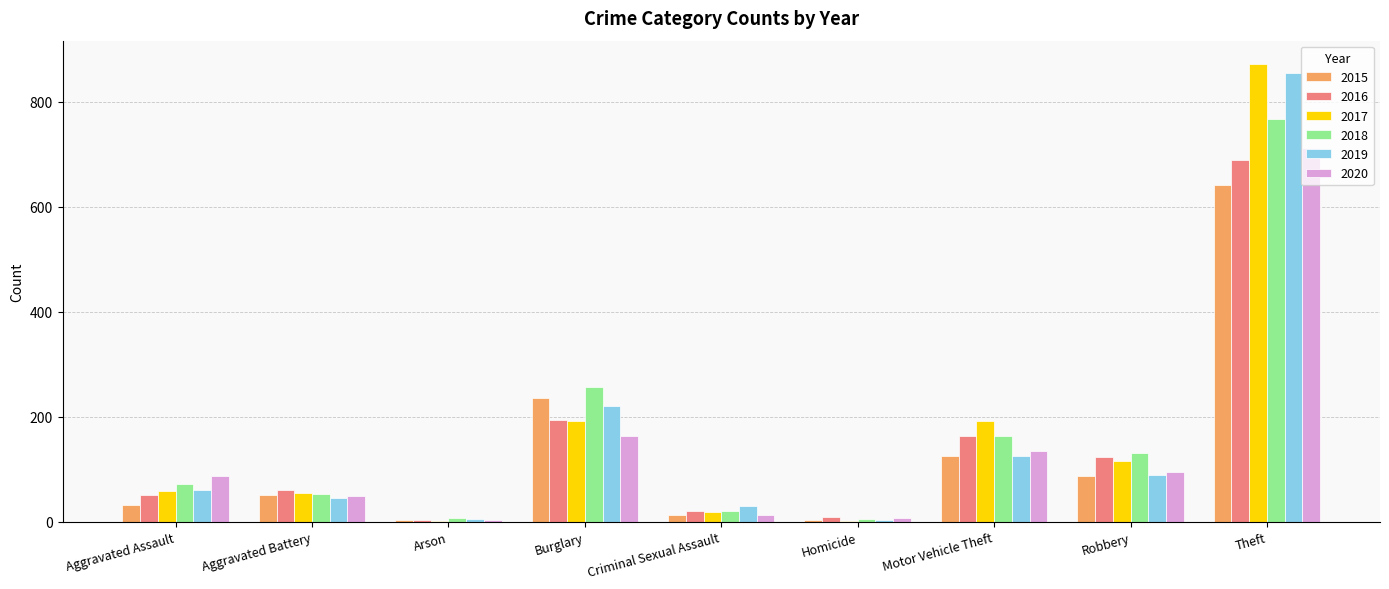

What is the spread (max minus min) of values at Aggravated Battery?

15